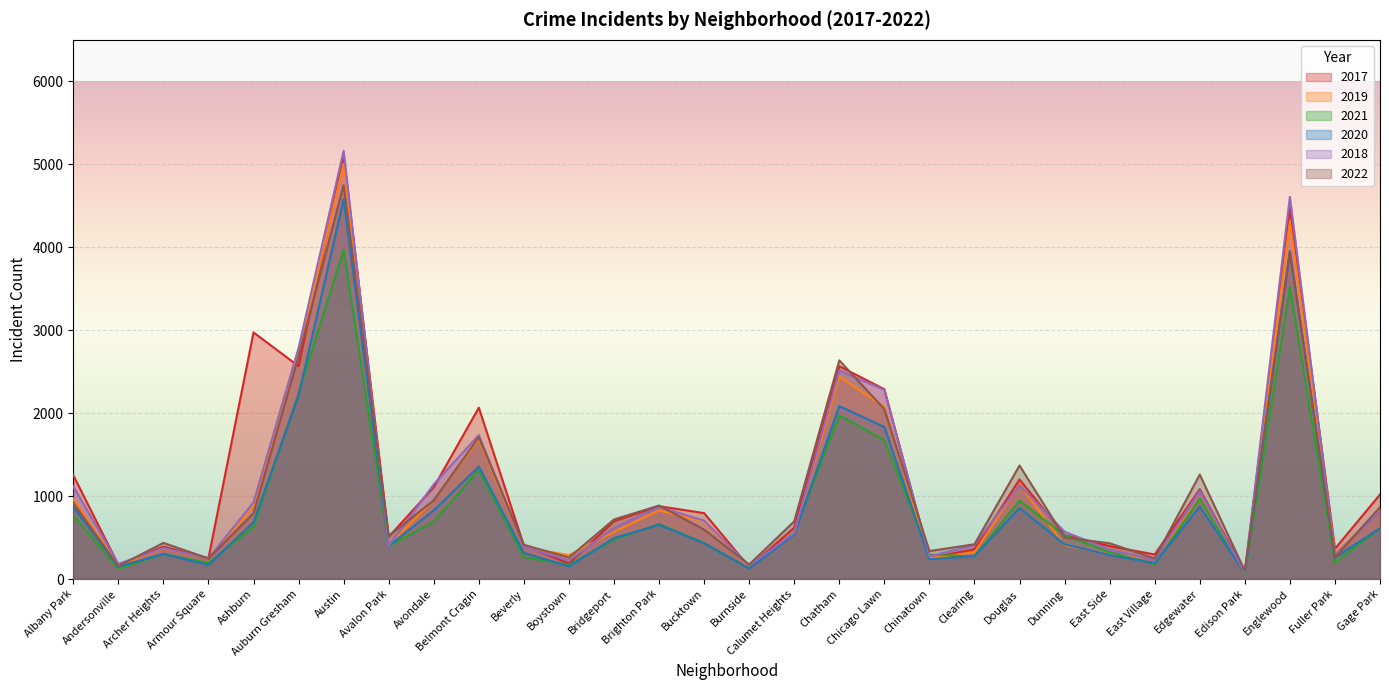

At which category is the sum across all series the highest?

Austin